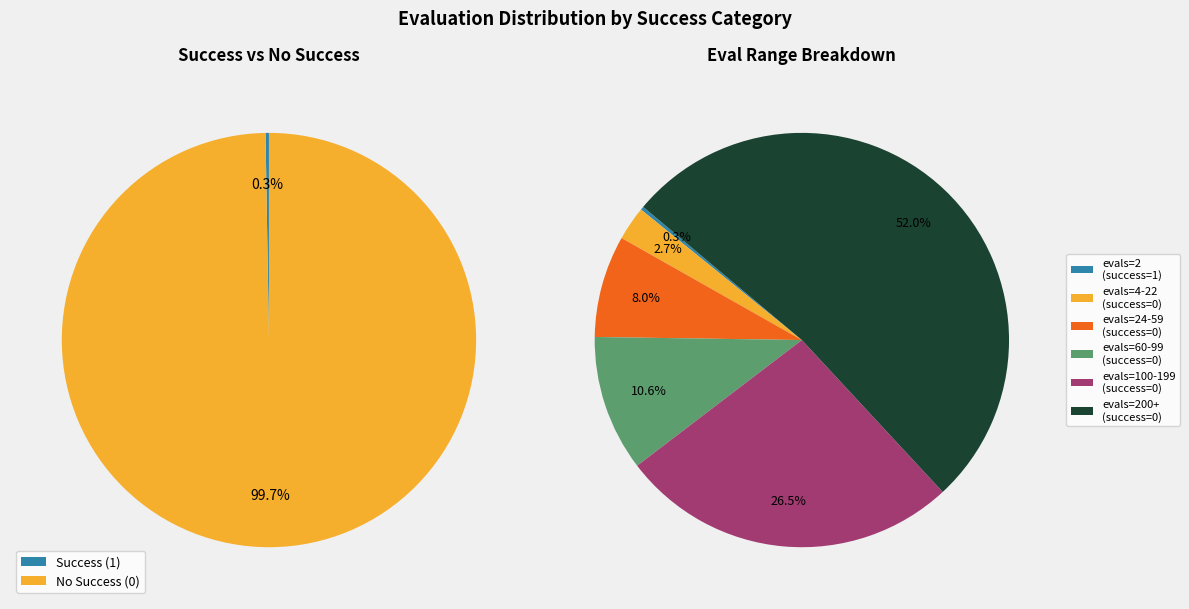

Is the sum of evals=8 (success=0) and evals=4 (success=0) greater than half?

No